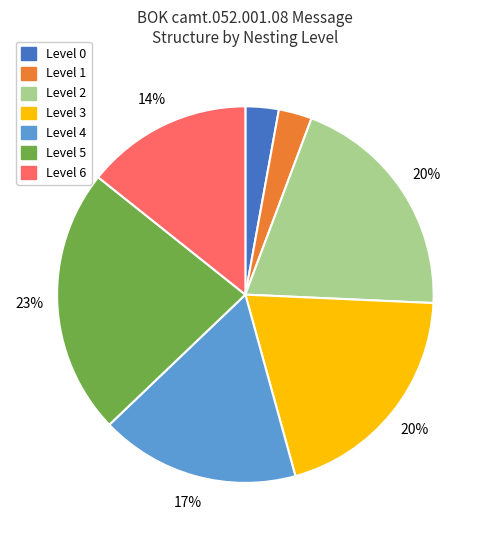

Is there any slice that represents more than half of the pie?

No